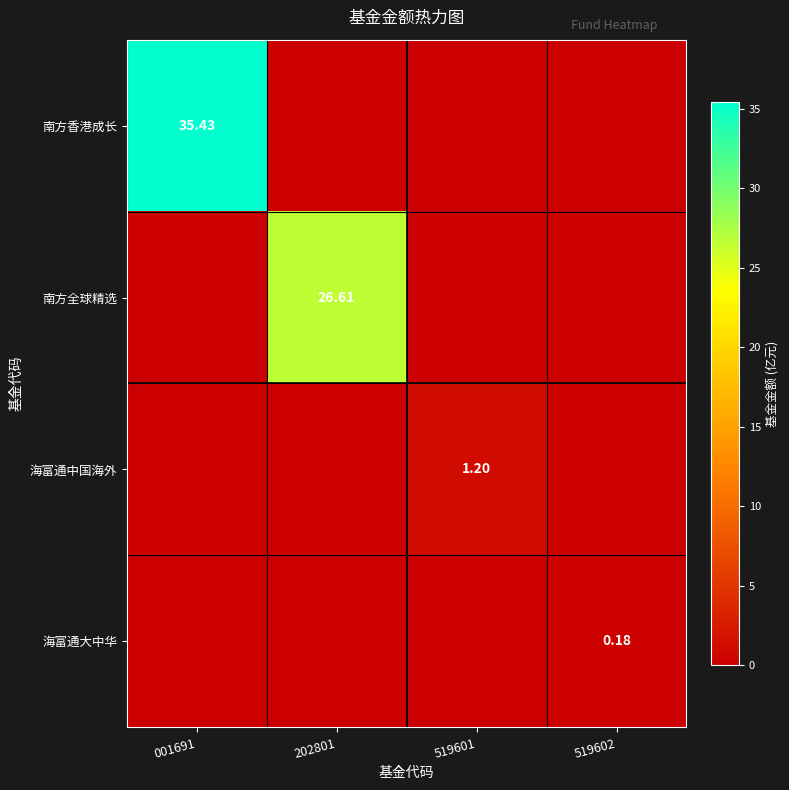

True or false: 海富通大中华 has a value of 0.2 at 519602.

True